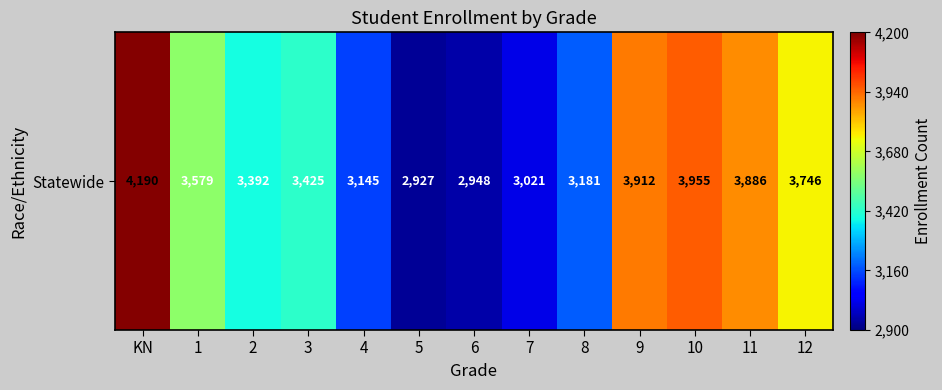

What is the minimum value shown in the chart?

2927